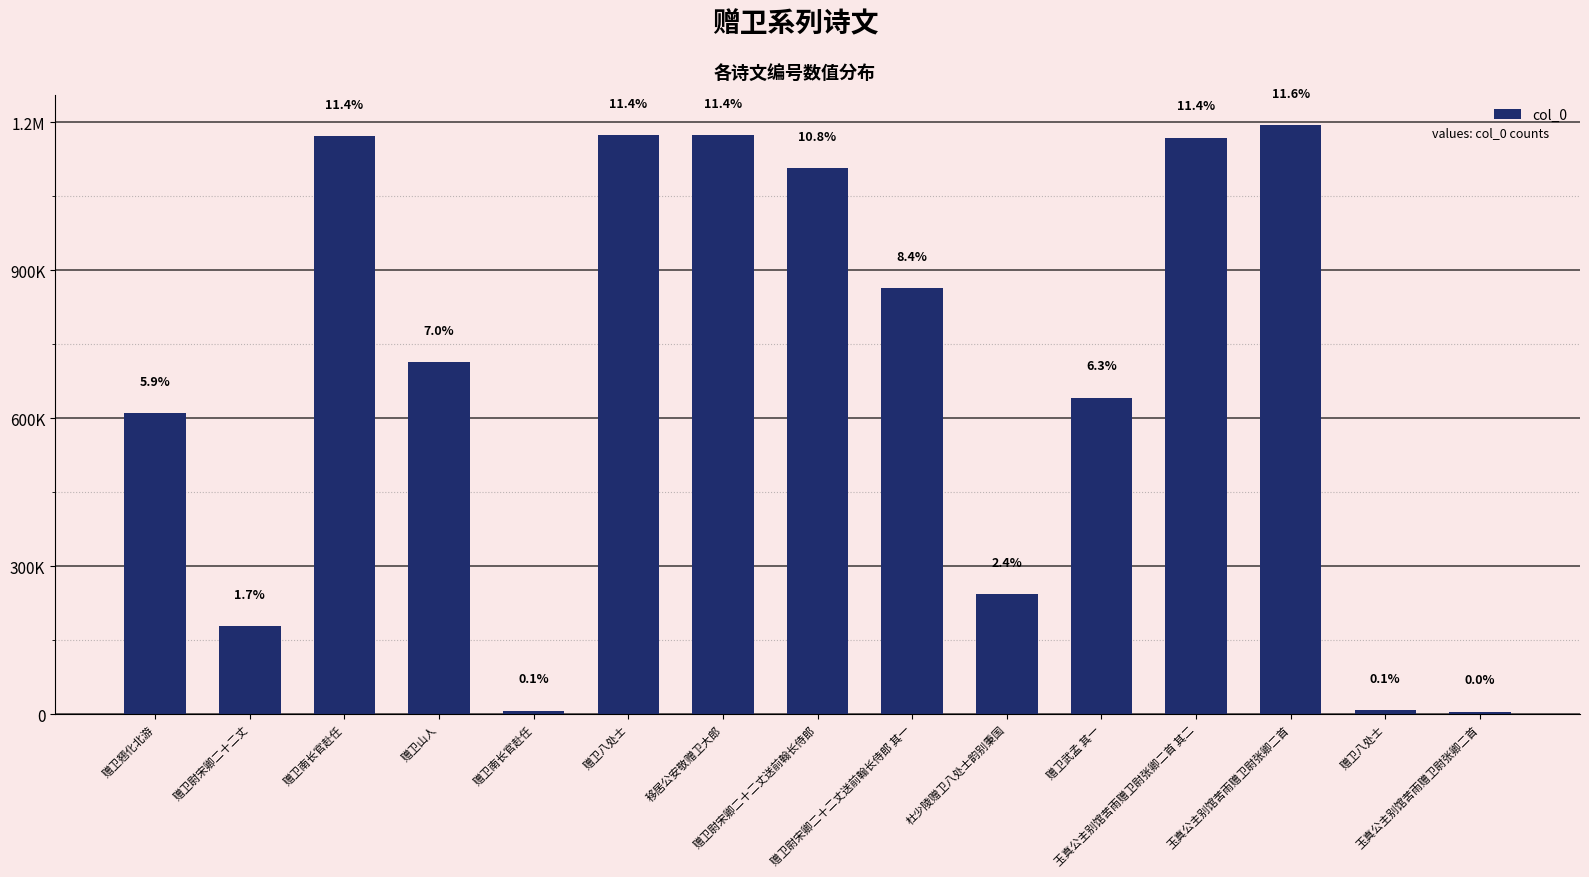

True or false: the data shows 7195 at 赠卫八处士.

True